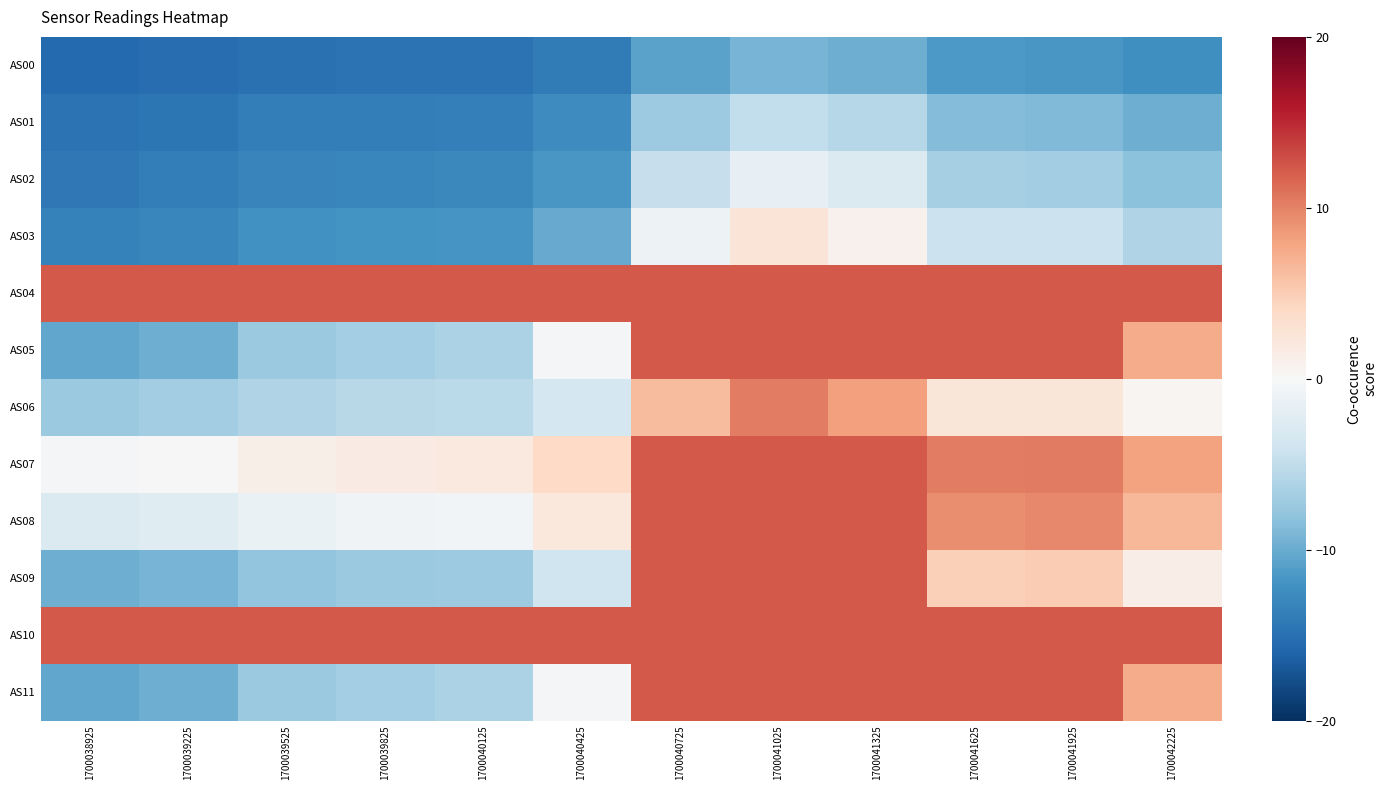

Which series has the largest range (max minus min)?

AS05